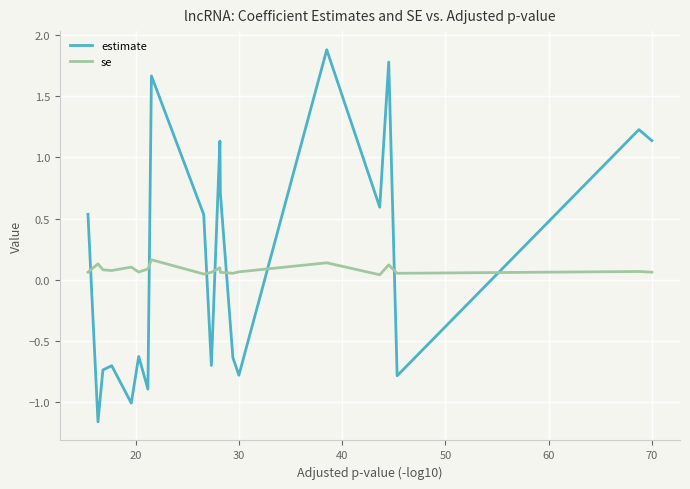

How many lines are shown in the chart?

2